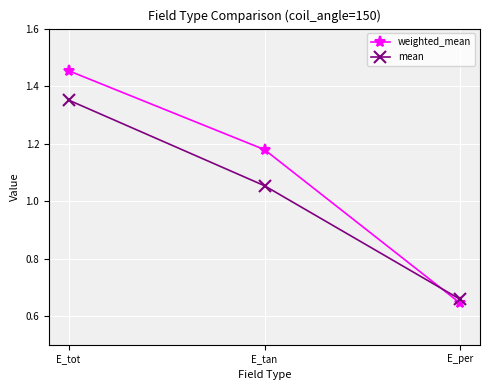

Rank the categories by mean value from highest to lowest.

E_tot, E_tan, E_per